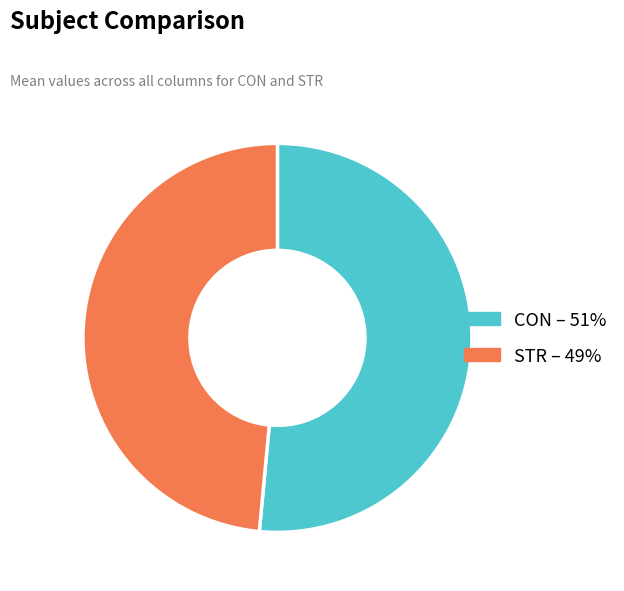

The CON slice represents 51% of the pie. True or false?

True